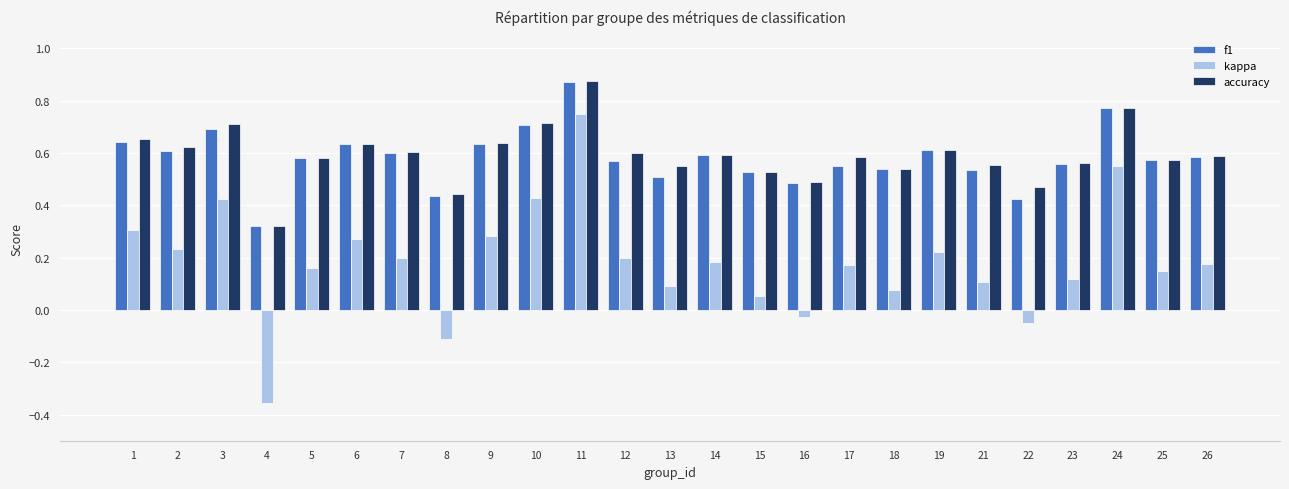

How many accuracy values are between 0 and 1?

25